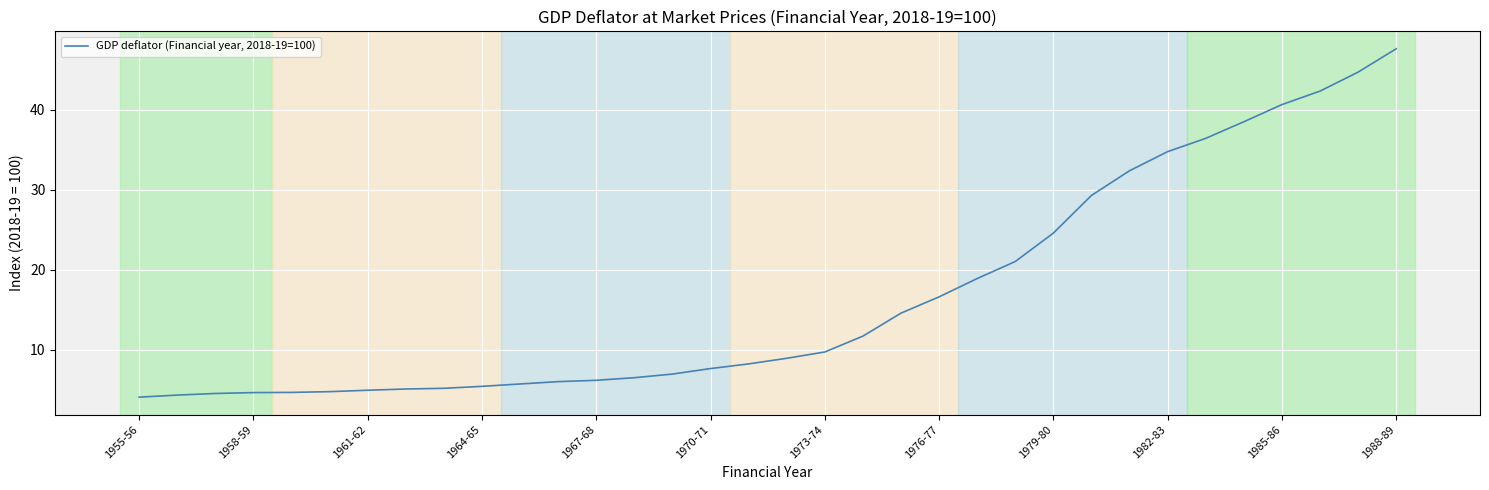

What is the difference between the maximum and minimum values?

43.5